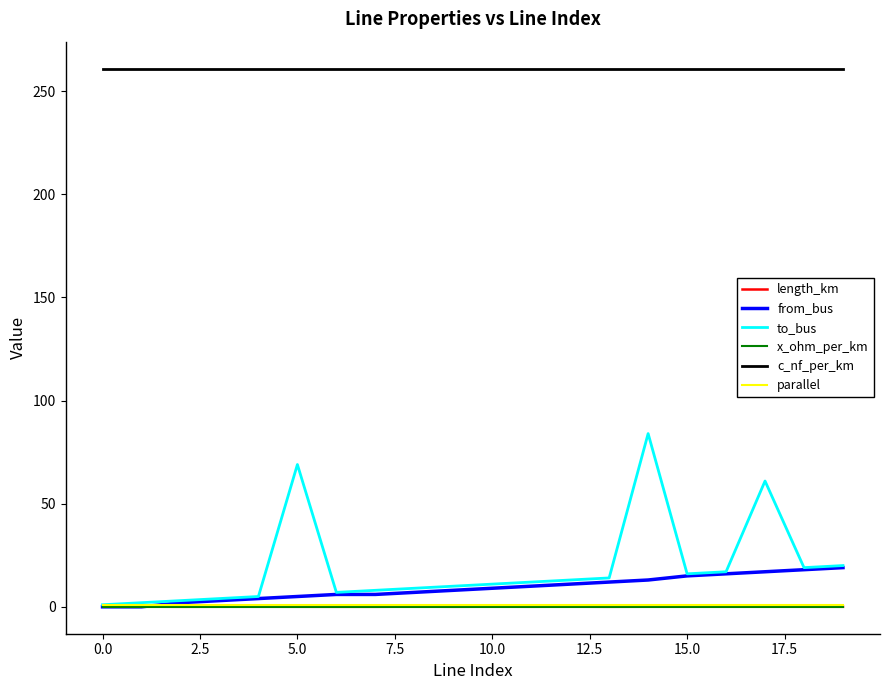

What is the greatest value displayed?

261.0